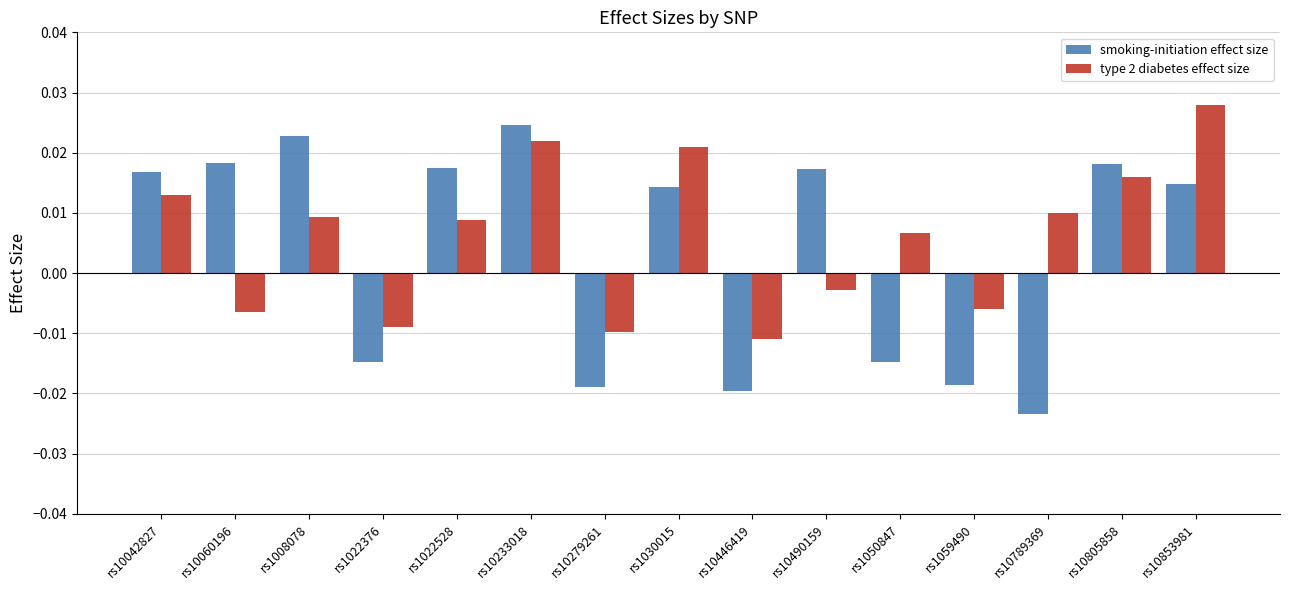

What is the sum of all smoking-initiation effect size values?

0.1